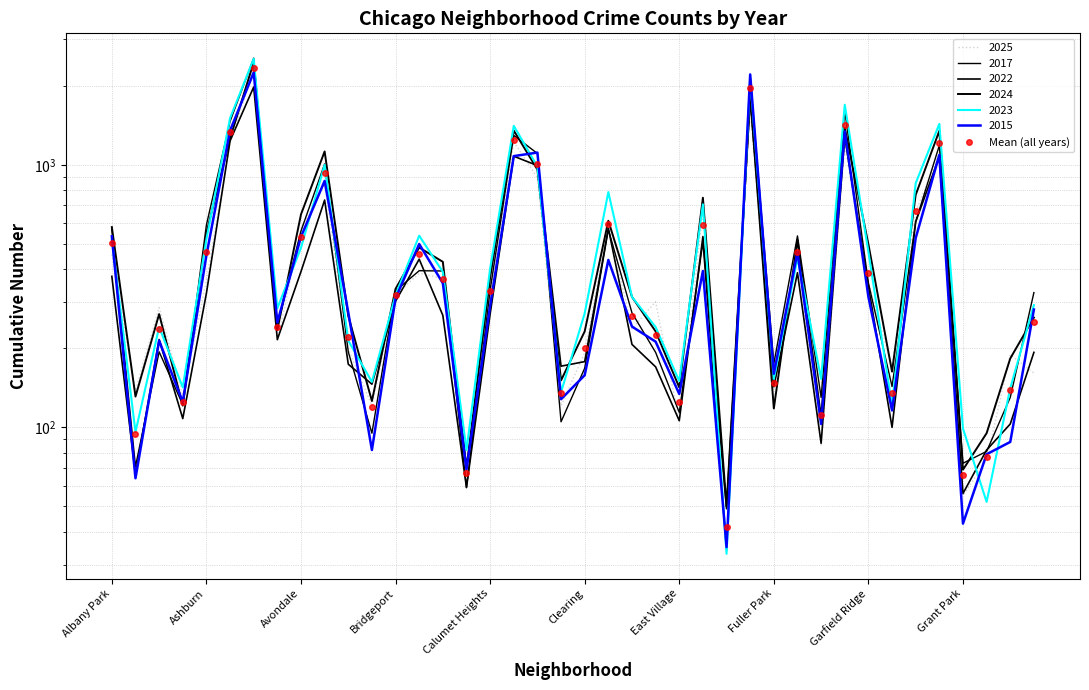

Reading right to left, what are all the values shown in this chart?

252.5	139.0	77.3	65.8	1206.8	669.7	135.5	388.7	1414.2	111.2	466.7	148.2	1955.7	41.8	592.2	125.3	224.8	264.5	594.5	200.0	135.3	1007.7	1238.5	330.2	67.0	367.0	456.3	319.8	119.8	220.2	930.0	530.5	240.3	2343.3	1337.5	466.7	125.0	236.8	94.3	504.7